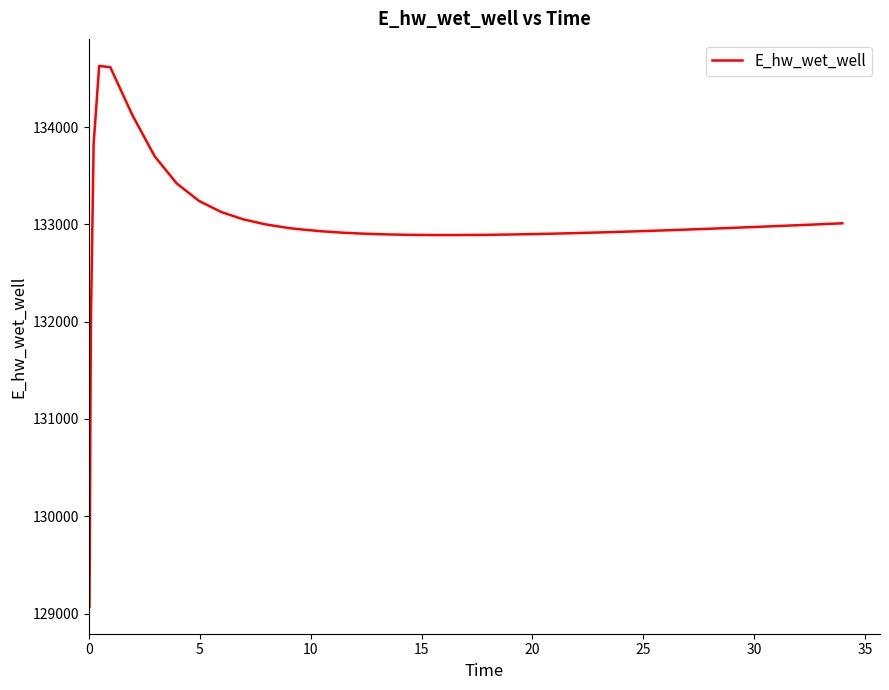

What is the greatest value displayed?

134627.9